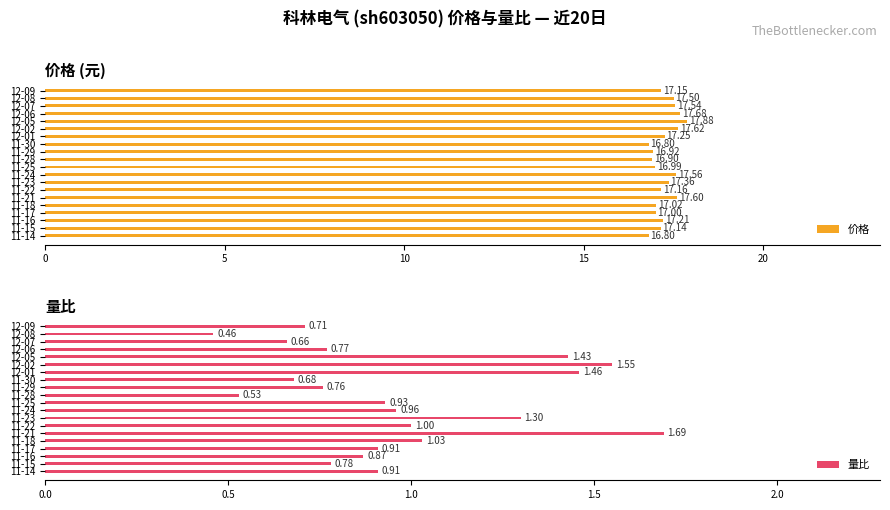

What is the difference between the second highest and minimum values in the 价格 series?

0.9